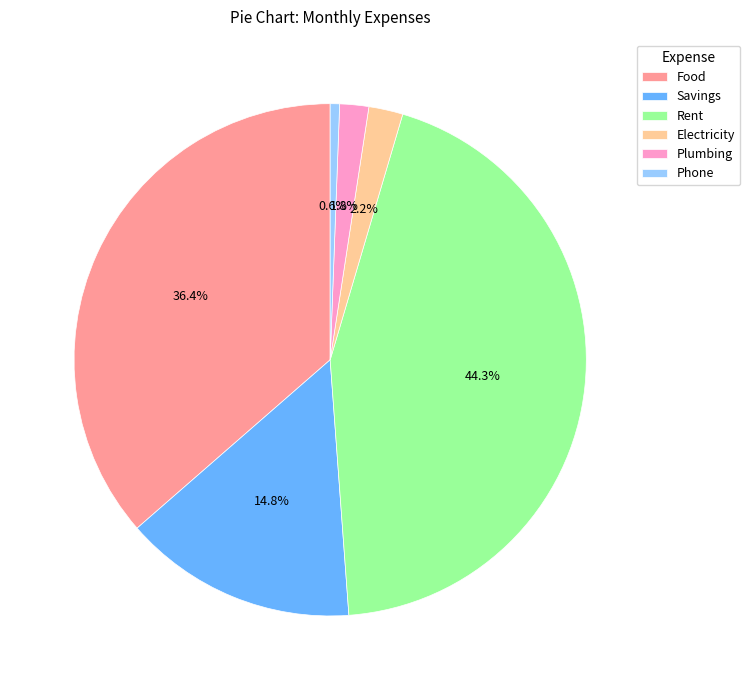

To the nearest percent, what percentage of the pie is Phone?

1%